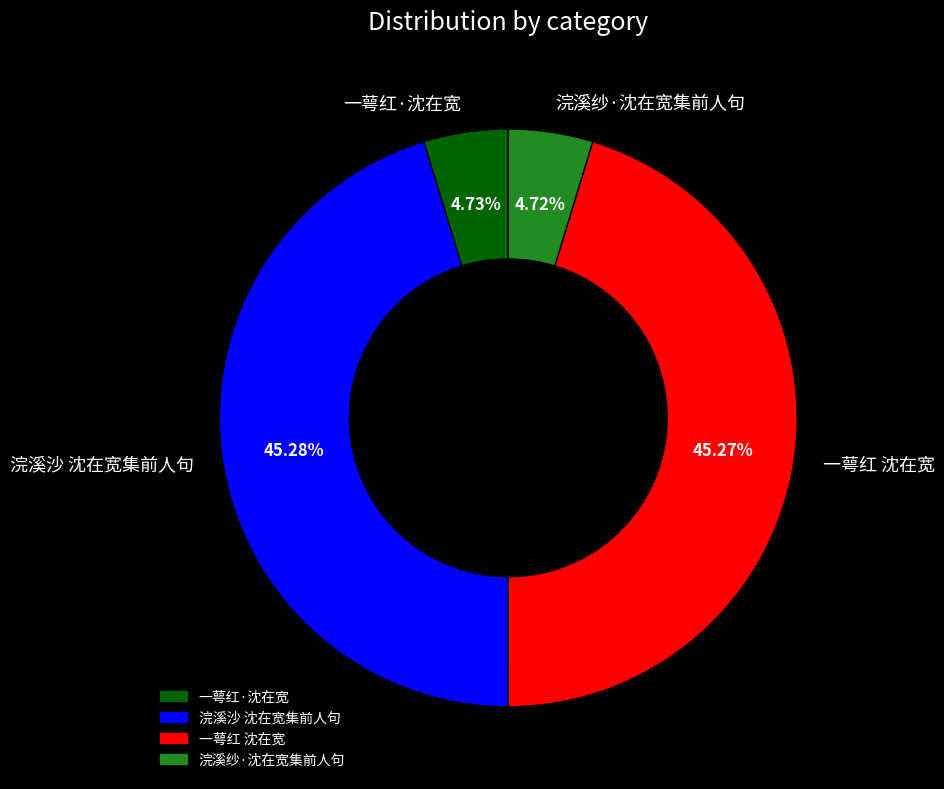

To the nearest percent, what portion does 浣溪纱·沈在宽集前人句 represent?

5%